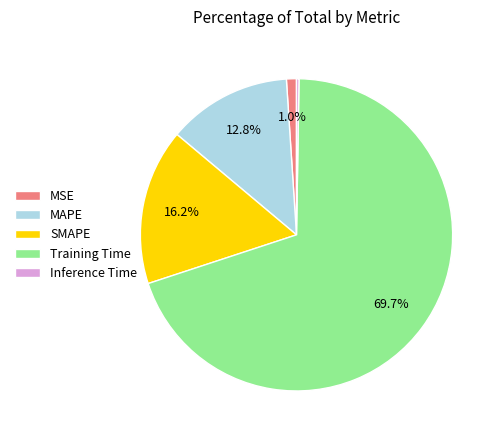

What percentage do MAPE and SMAPE together represent?

29.0%